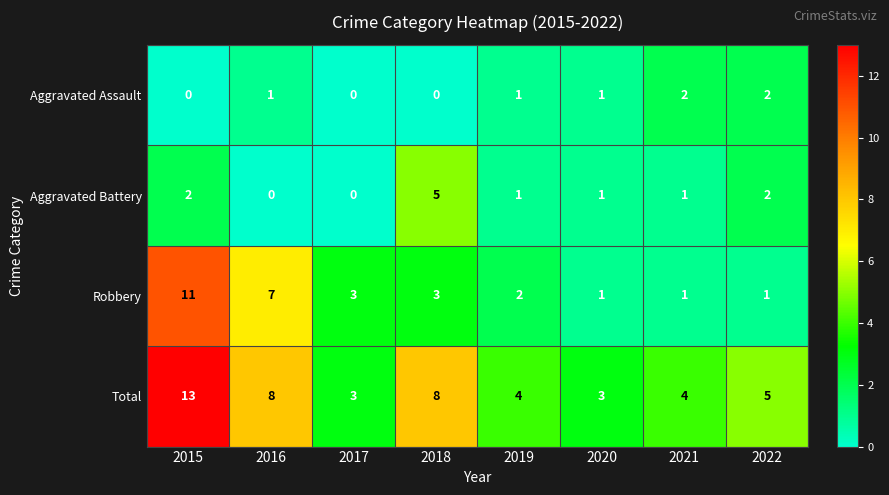

What is the total value across all series at 2020?

6